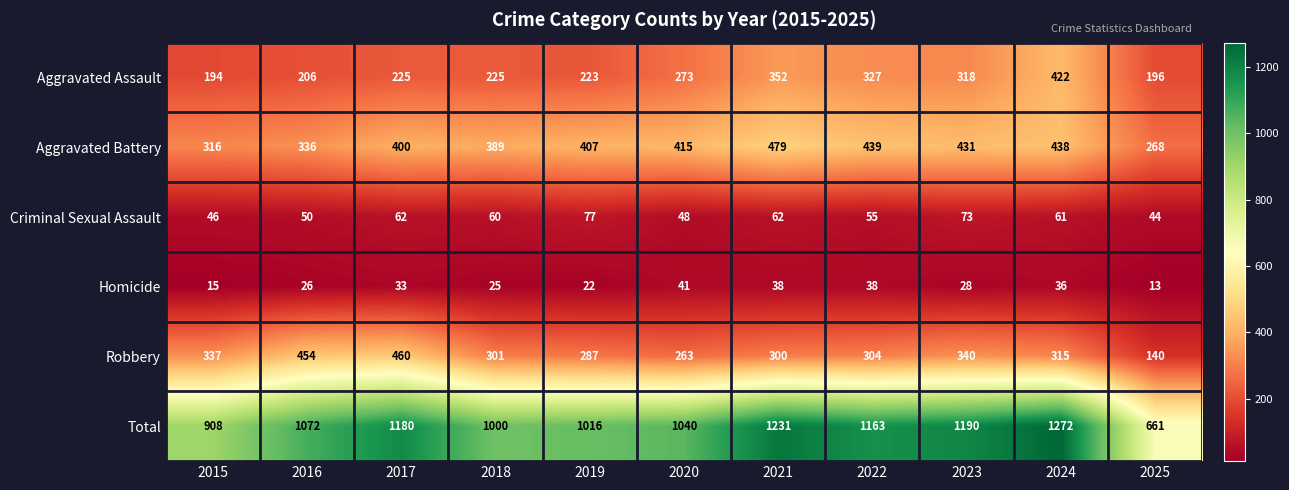

True or false: Aggravated Battery has a value of 400 at 2017.

True